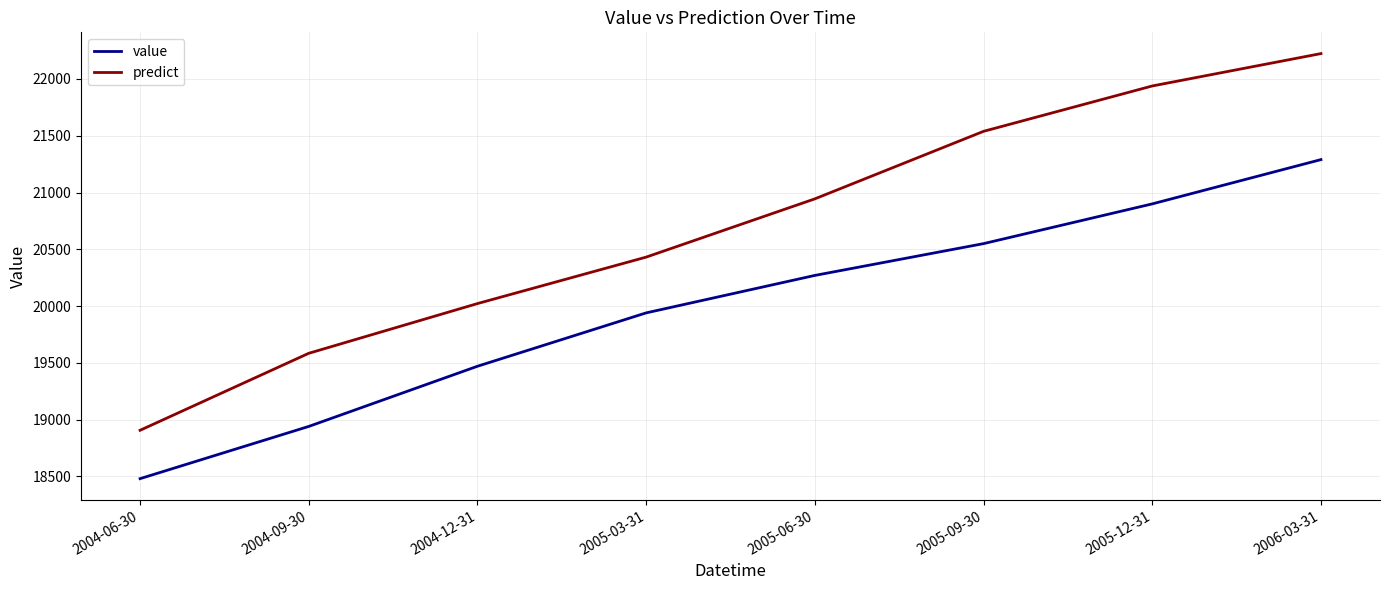

How many categories are shown in the chart?

8